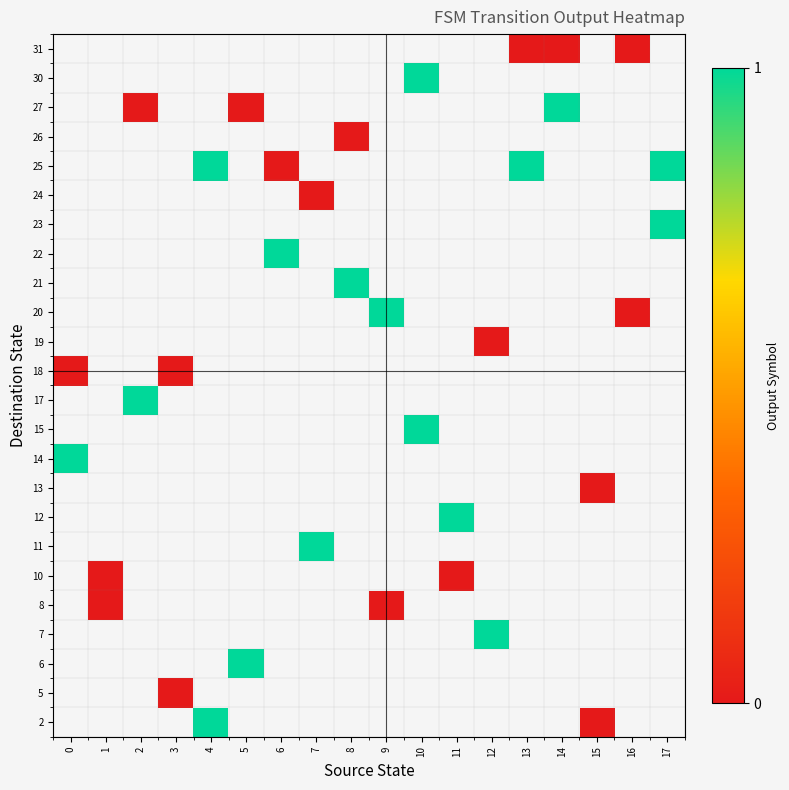

Which label corresponds to the smallest value in the chart?

15